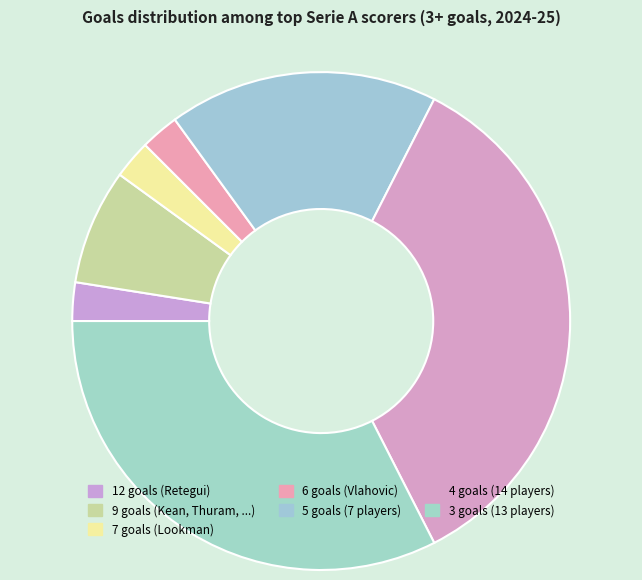

Count the number of slices in the pie.

7